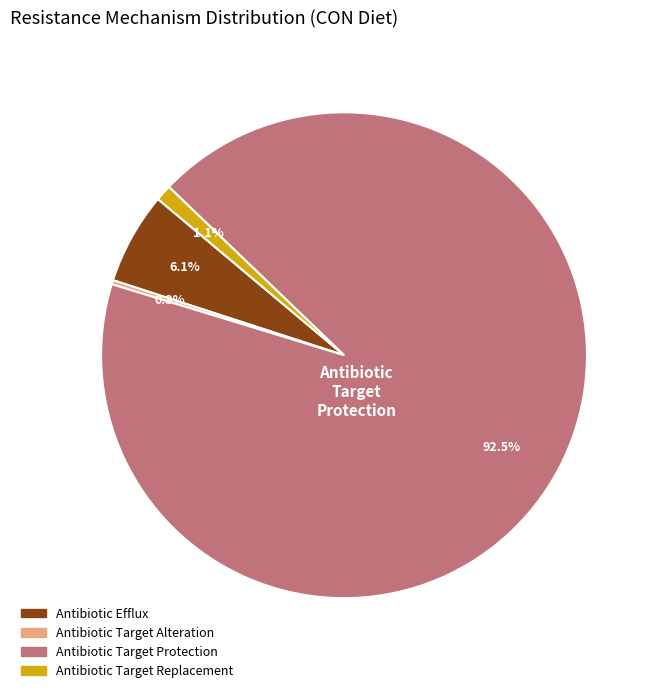

Combined, do Antibiotic Target Protection and Antibiotic Target Alteration account for over 50%?

Yes